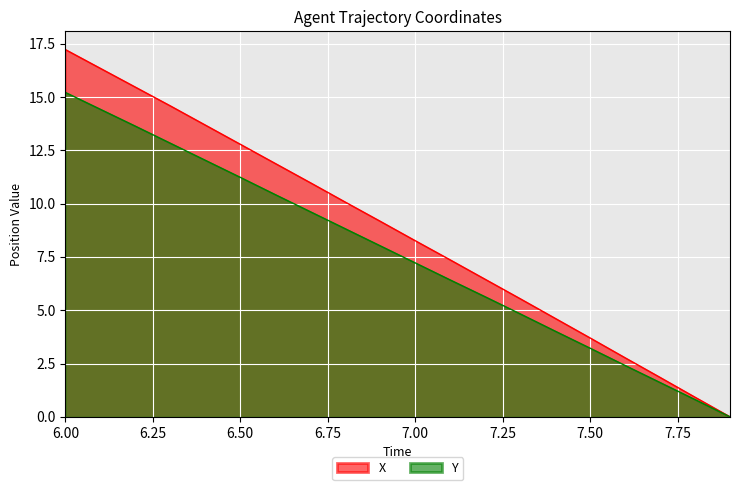

Reading left to right, transcribe all the data shown in this chart.

X: 6.0=17.2	6.1=16.3	6.2=15.5	6.3=14.6	6.4=13.7	6.5=12.8	6.6=11.9	6.7=11.0	6.8=10.1	6.9=9.2	7.0=8.3	7.1=7.4	7.2=6.5	7.3=5.5	7.4=4.6	7.5=3.7	7.6=2.8	7.7=1.9	7.8=0.9	7.9=0.0
Y: 6.0=15.2	6.1=14.4	6.2=13.6	6.3=12.8	6.4=12.0	6.5=11.2	6.6=10.4	6.7=9.6	6.8=8.8	6.9=8.0	7.0=7.2	7.1=6.4	7.2=5.6	7.3=4.8	7.4=4.0	7.5=3.2	7.6=2.4	7.7=1.6	7.8=0.8	7.9=0.0